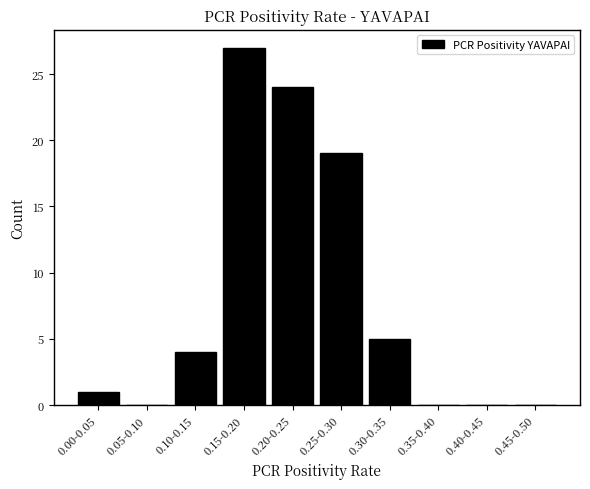

Reading left to right, what are all the values shown in this chart?

0.00-0.05=1	0.05-0.10=0	0.10-0.15=4	0.15-0.20=27	0.20-0.25=24	0.25-0.30=19	0.30-0.35=5	0.35-0.40=0	0.40-0.45=0	0.45-0.50=0